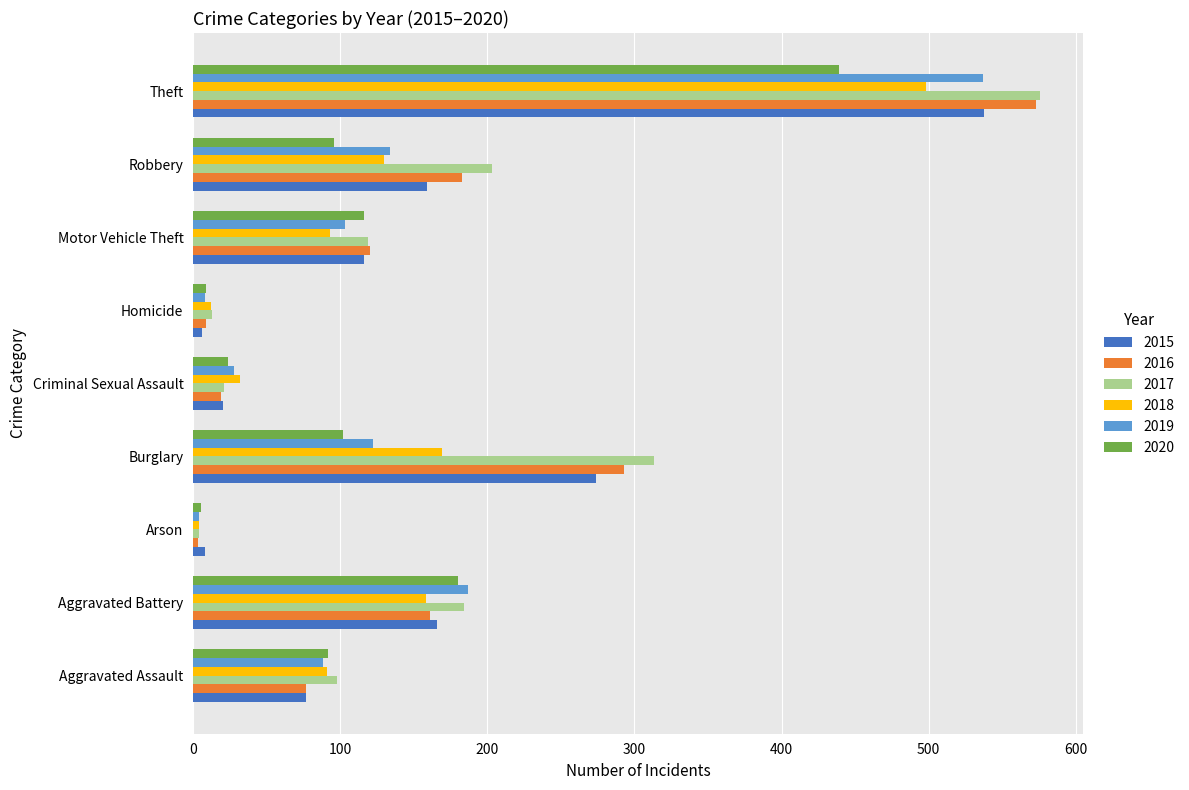

What is the difference between the maximum and minimum values in the 2020 series?

434